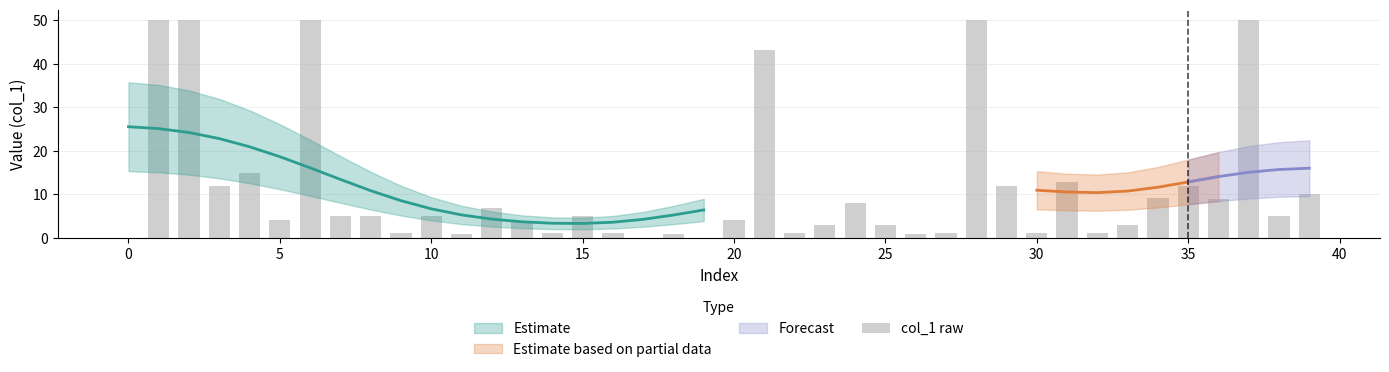

How many data points are above 4?

23